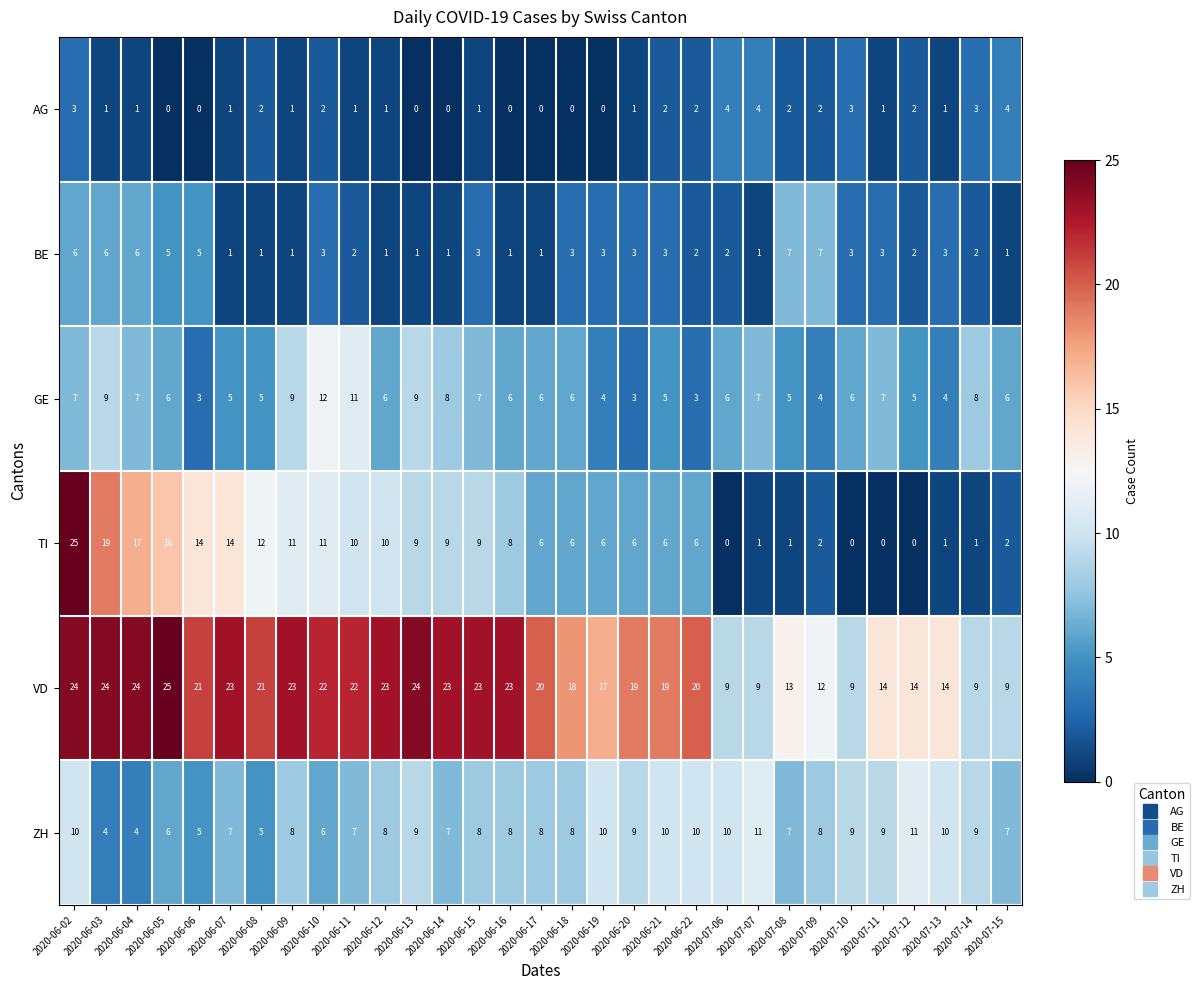

What is the highest value of the BE series?

7